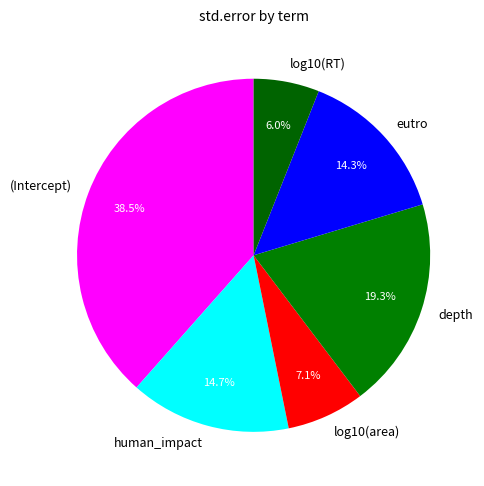

Which has a higher value, log10(RT) or log10(area)?

log10(area)